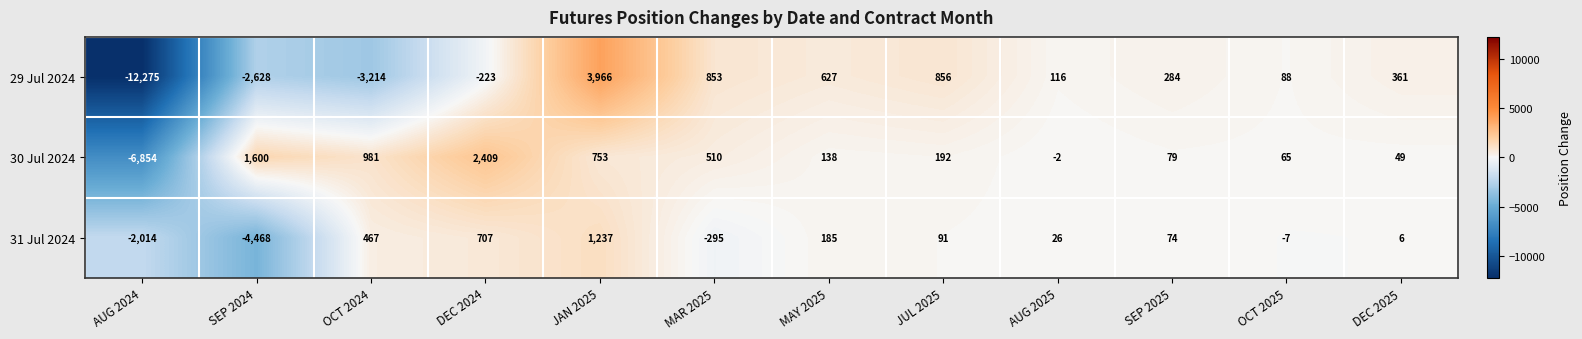

Rank the series by their maximum value, from lowest to highest.

31 Jul 2024, 30 Jul 2024, 29 Jul 2024